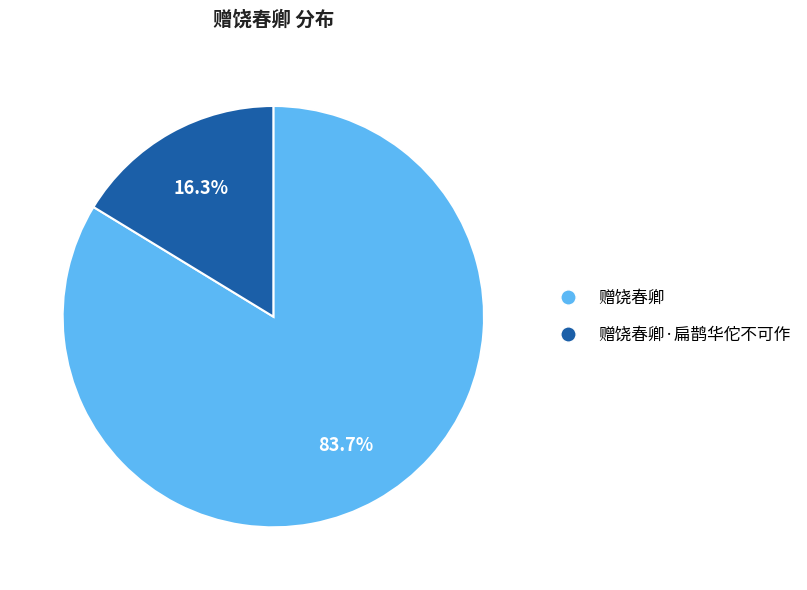

Which category has the biggest portion of the pie?

赠饶春卿